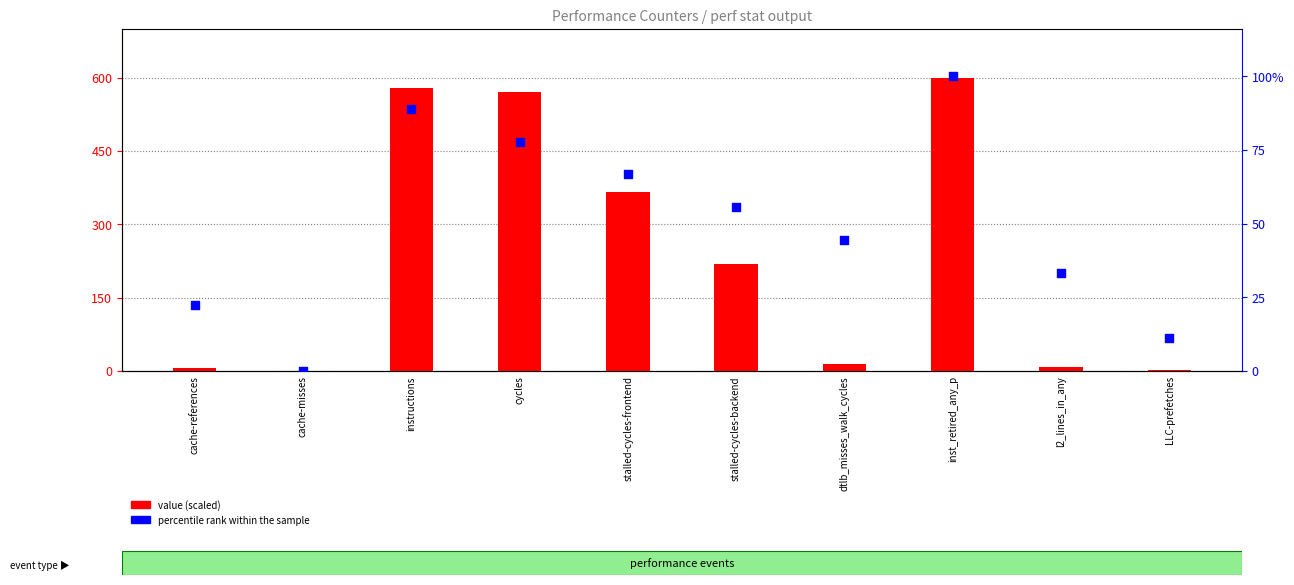

Which series has the widest spread of Y values?

value